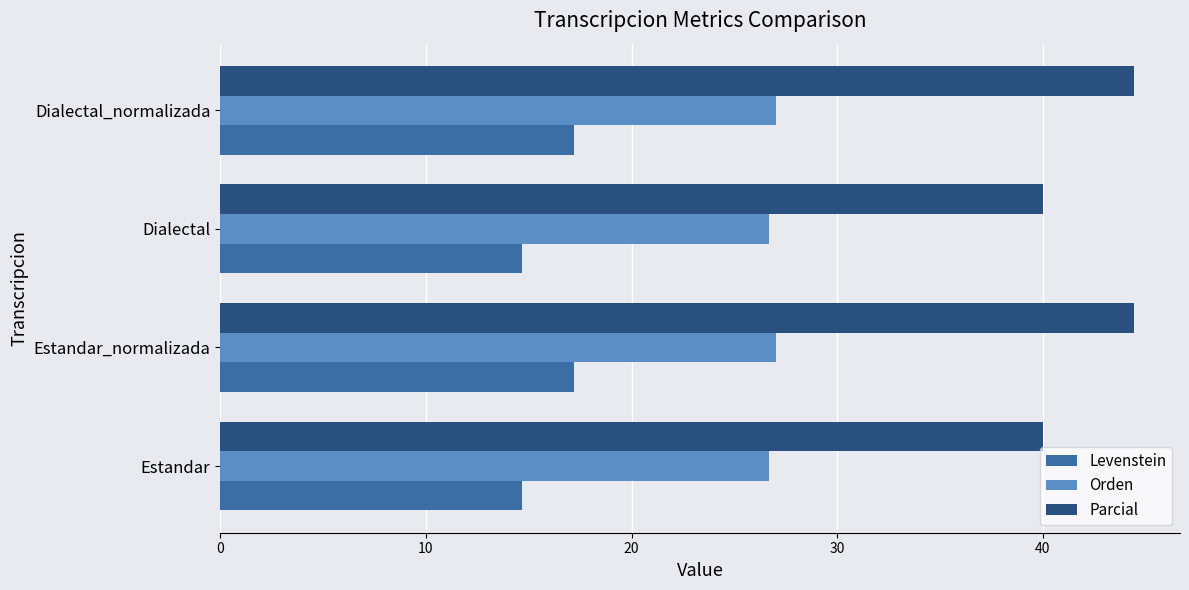

What are all the series names shown in the legend?

Levenstein, Orden, Parcial